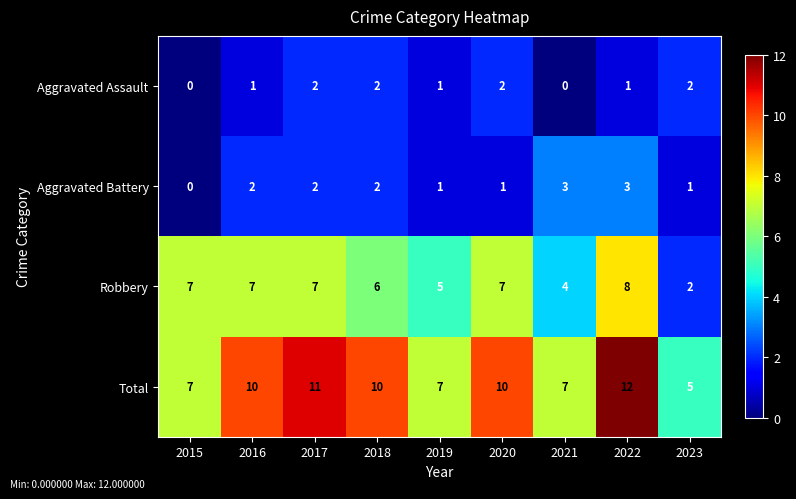

The value of Aggravated Battery at 2019 is 1. True or false?

True